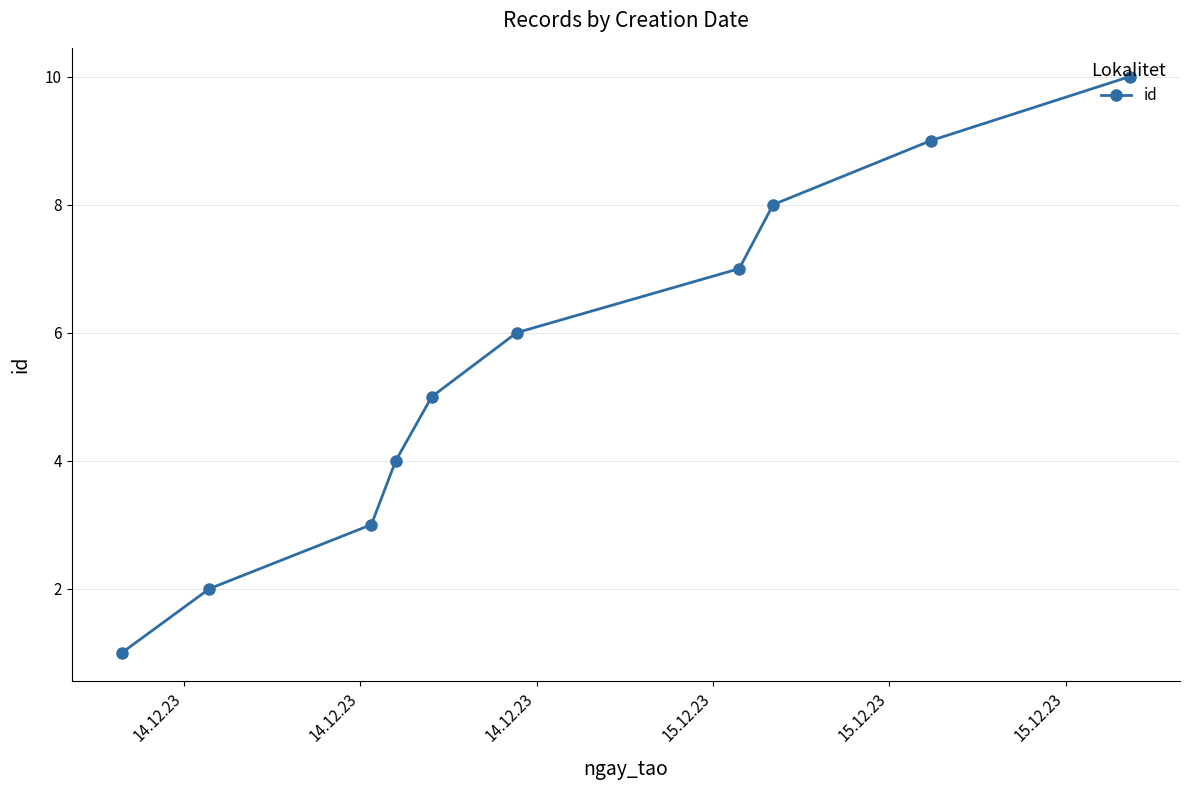

True or false: there are more than 2 points higher than both neighbors.

False